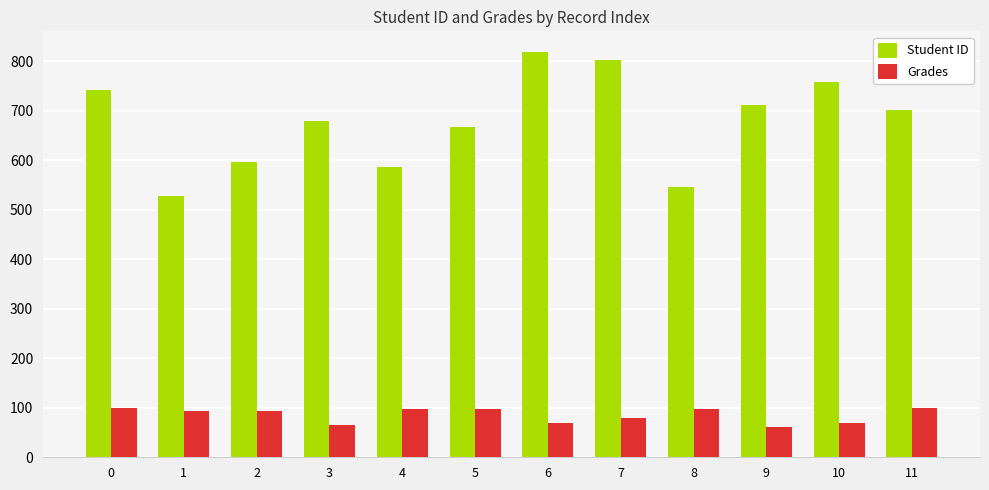

Which series has the widest spread of values?

Student ID